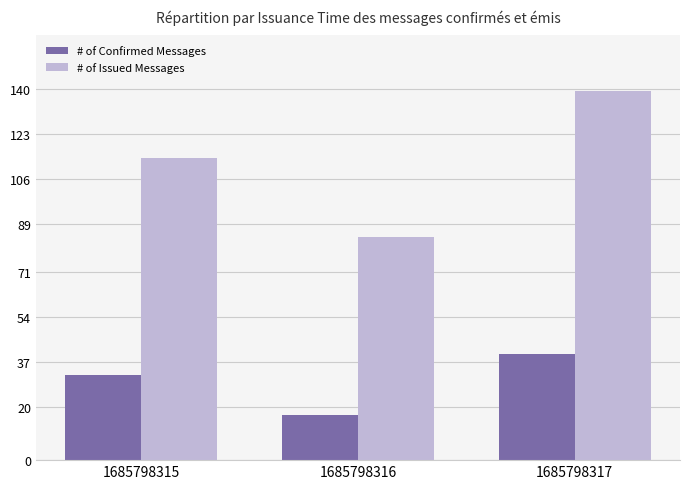

What is the value of the # of Confirmed Messages bar at the 1st from the left?

32